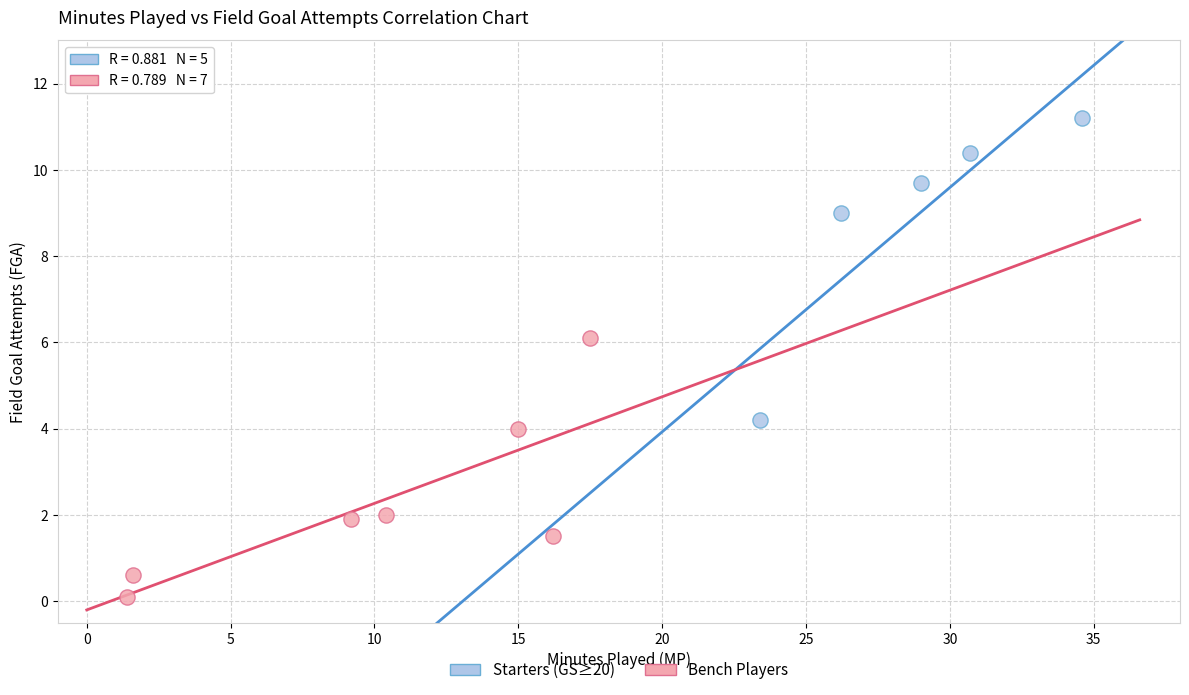

Which series reaches the maximum Y coordinate?

Starters (GS≥20)